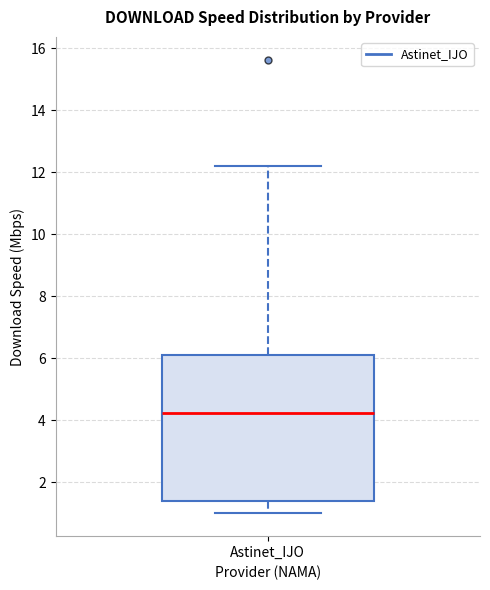

Transcribe this box plot: give where the median line is, the range the box spans, and where the two whiskers end, as read against the y-axis. The values are not printed on the chart, so give them approximately, as read against the axis.

median 4.2, box 1.4 to 6.2, whiskers 1.0 to 12.2